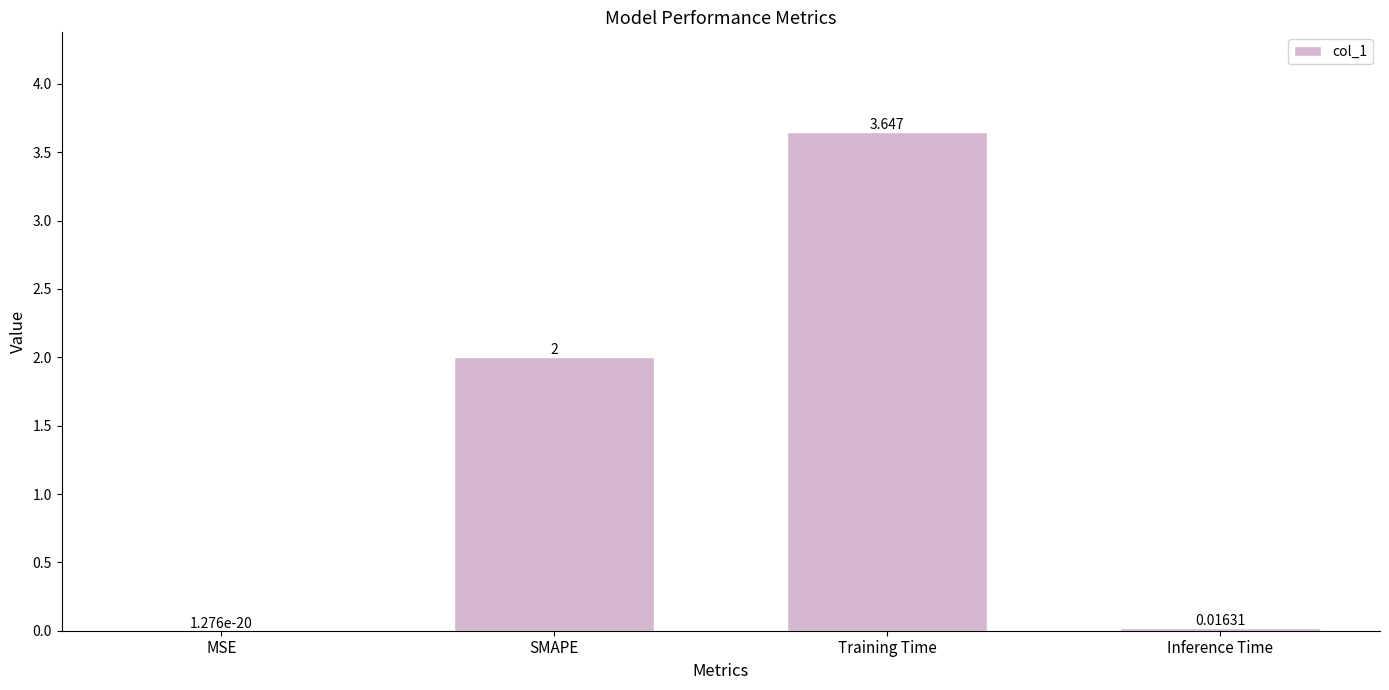

Which category has the highest value across all series?

Training Time